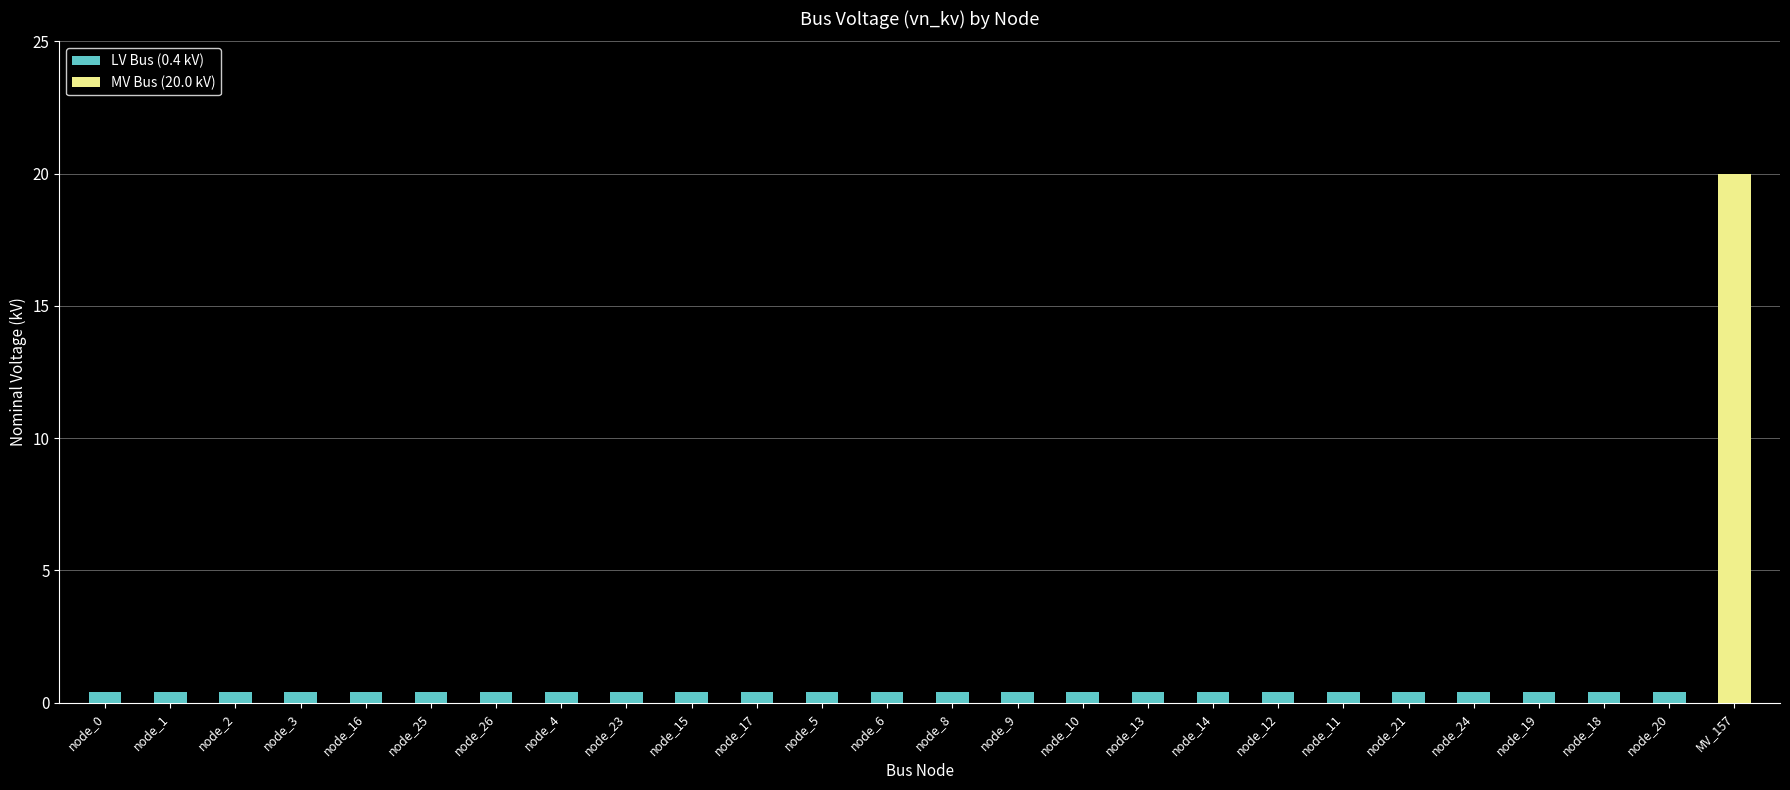

Which has a higher value, node_10 or node_8?

node_10